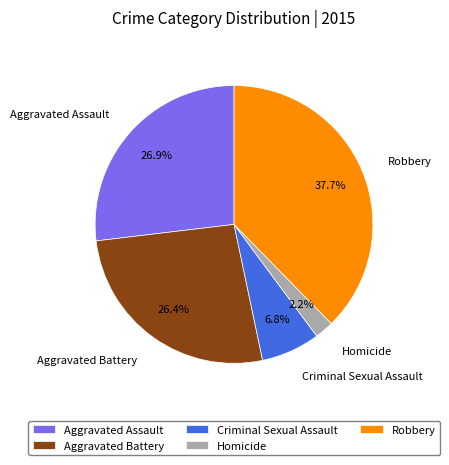

To the nearest percent, what is the difference between the largest and smallest slice percentages?

35%